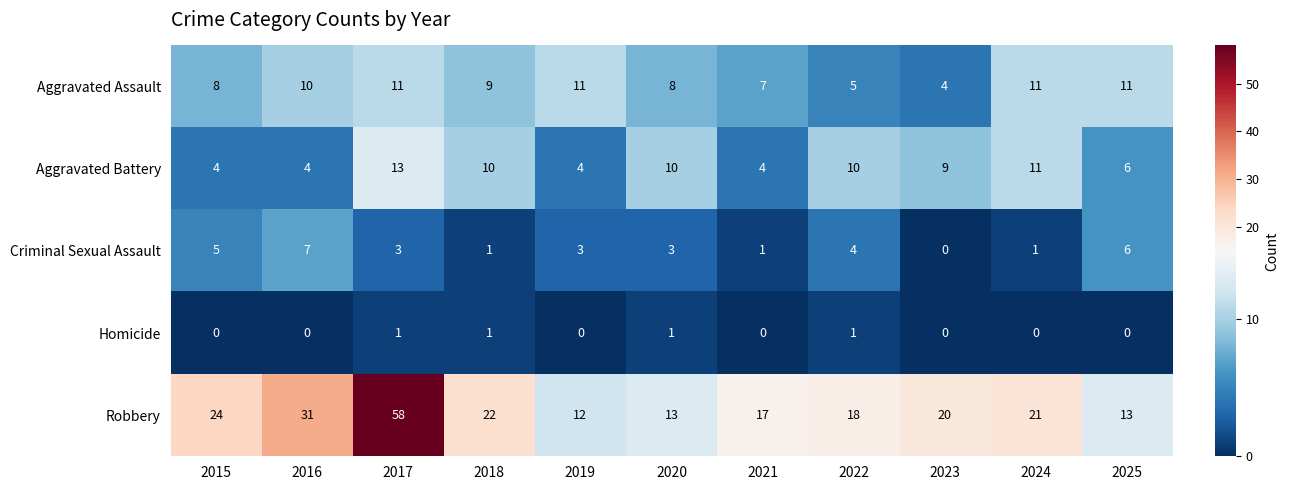

Which category has the lowest value in the Criminal Sexual Assault series?

2023